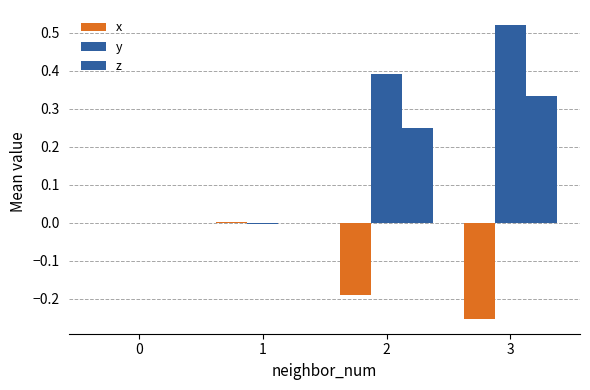

What is the sum of all x values?

-0.4